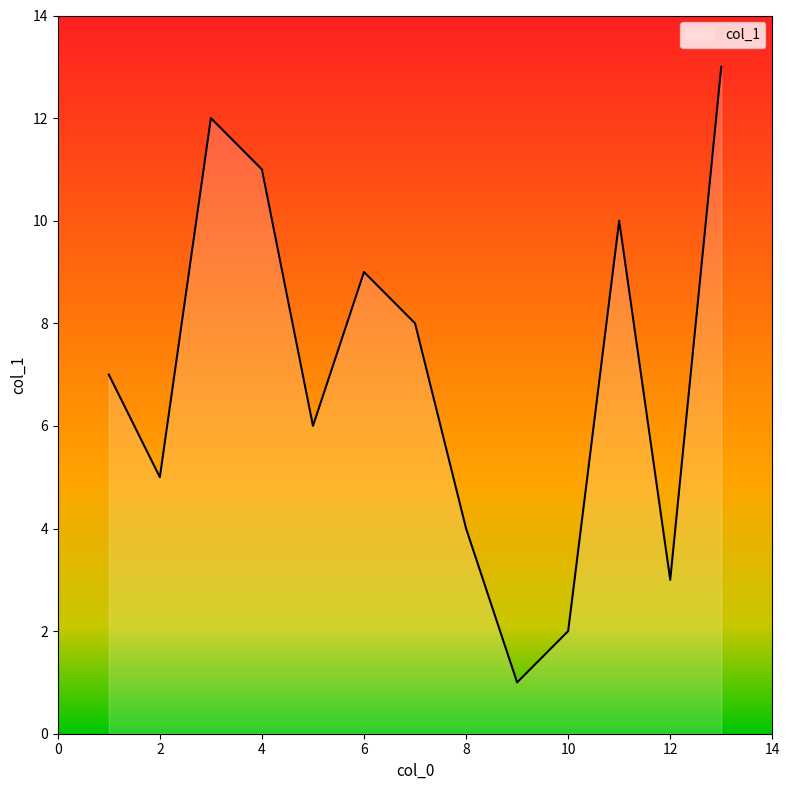

What is the greatest value displayed?

13